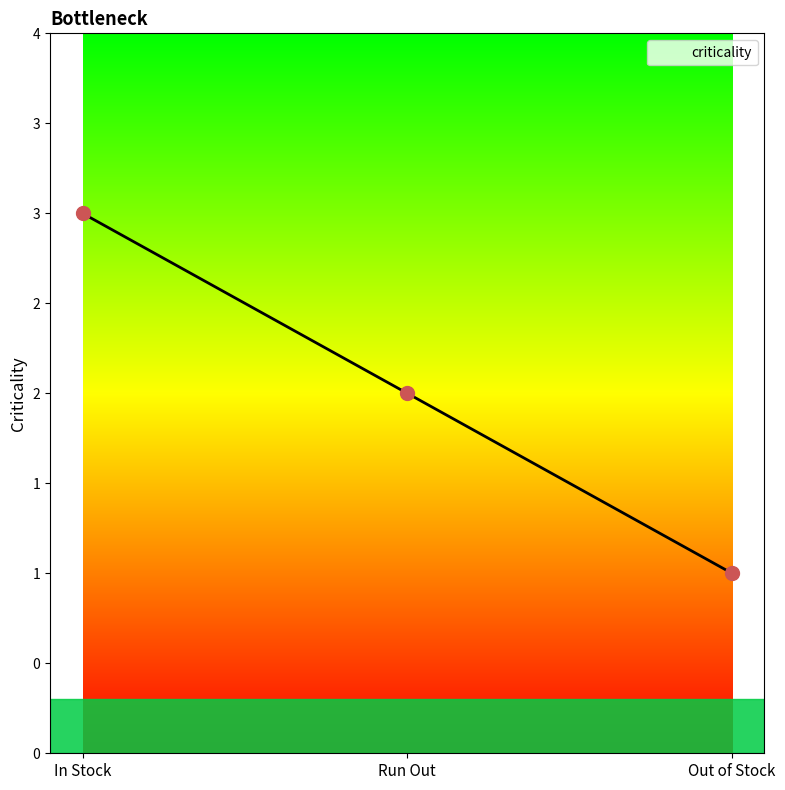

Is this an area chart (filled region under the line)?

Yes